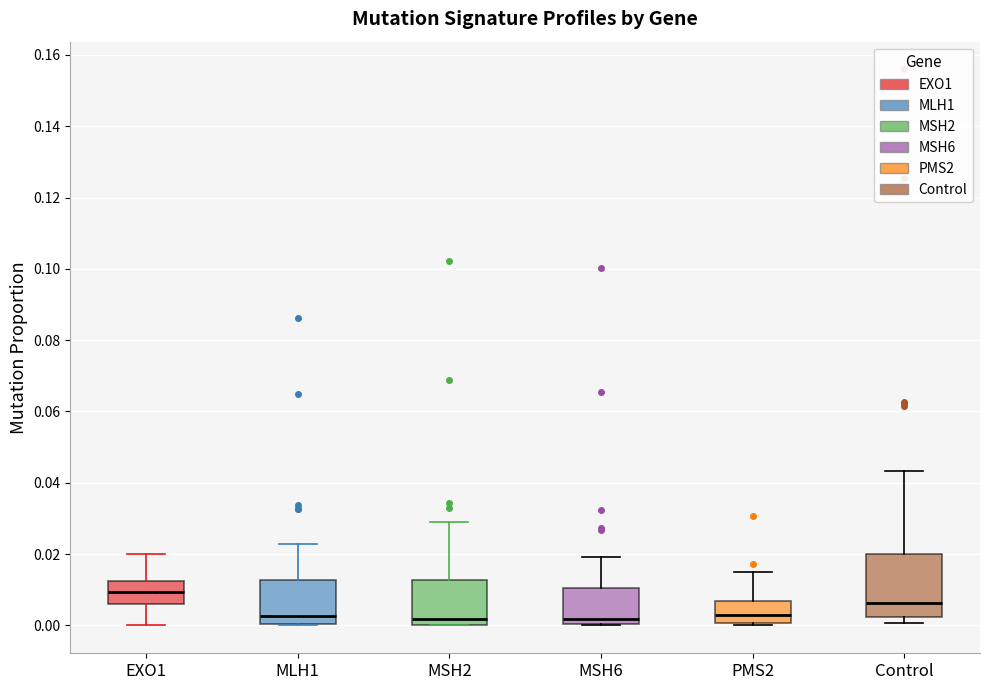

Where is the lower edge of the box for Control on the y-axis? The values are not printed on the chart, so give them approximately, as read against the axis.

0.002